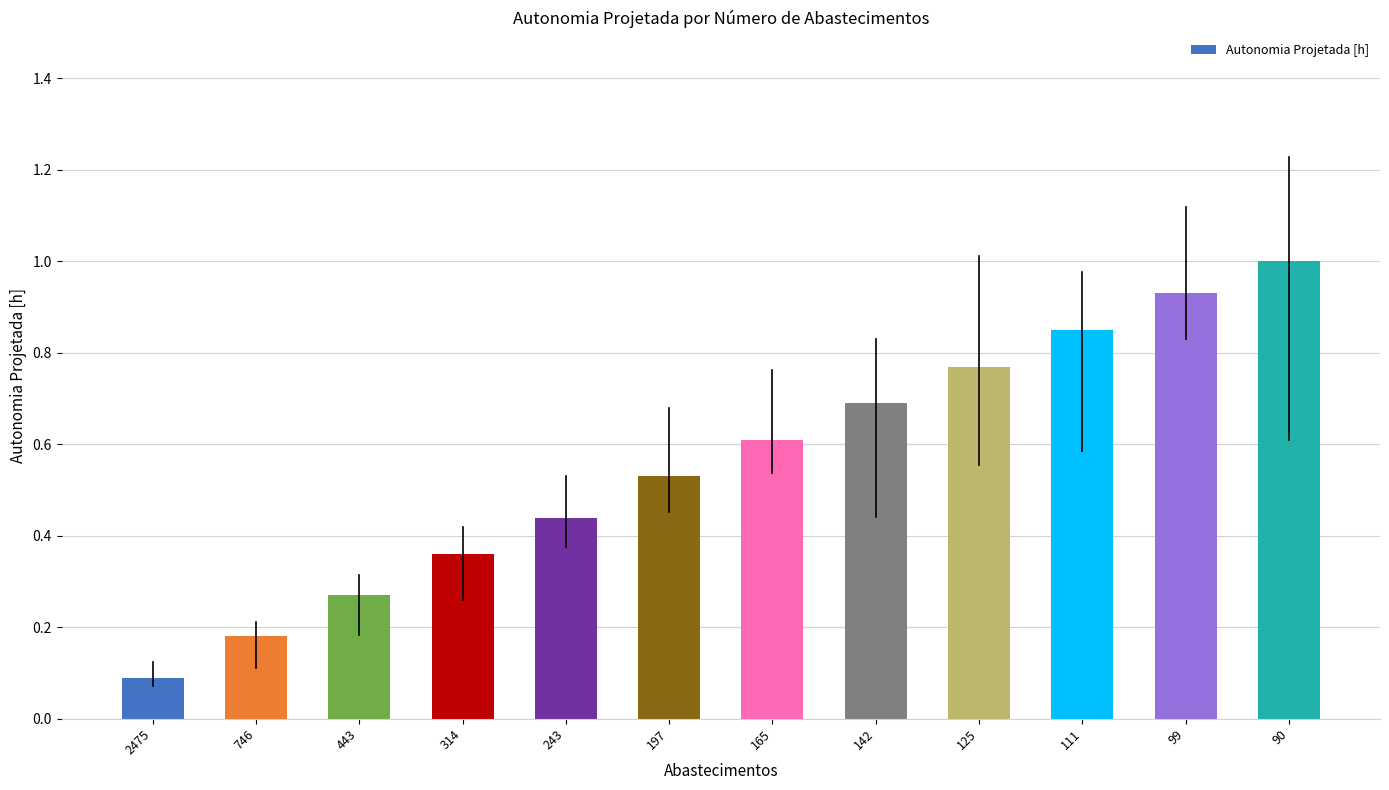

Which category has the lowest value across all series?

2475